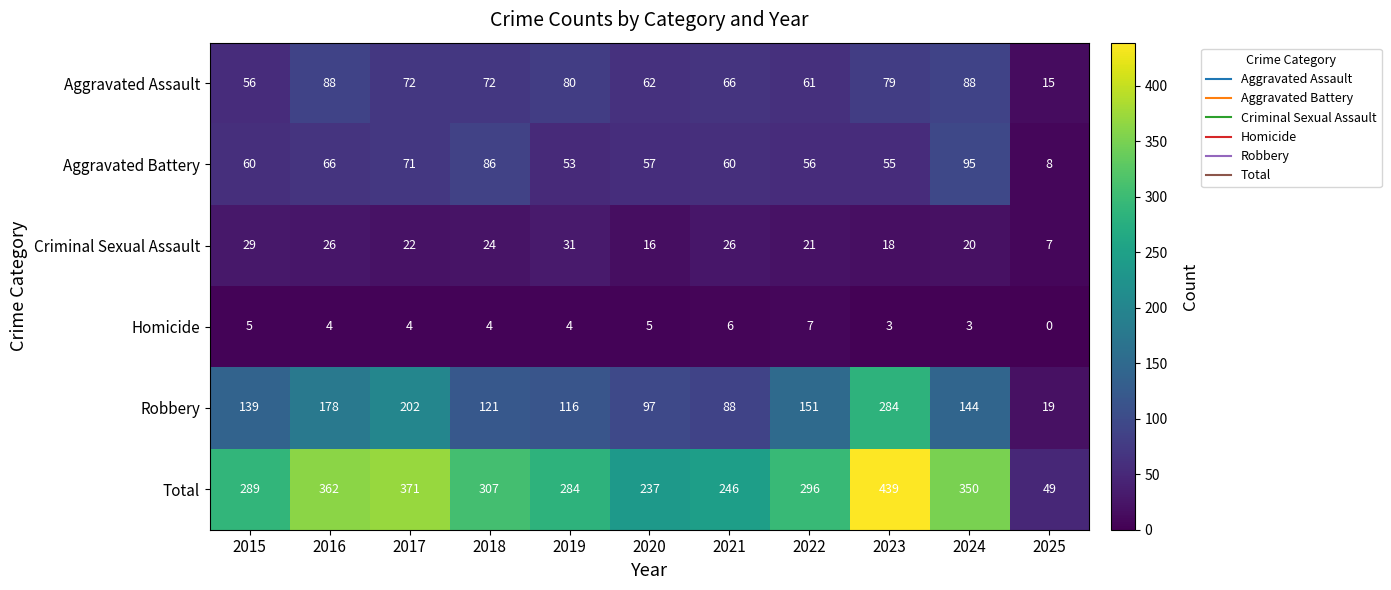

What is the total value across all series at 2019?

568